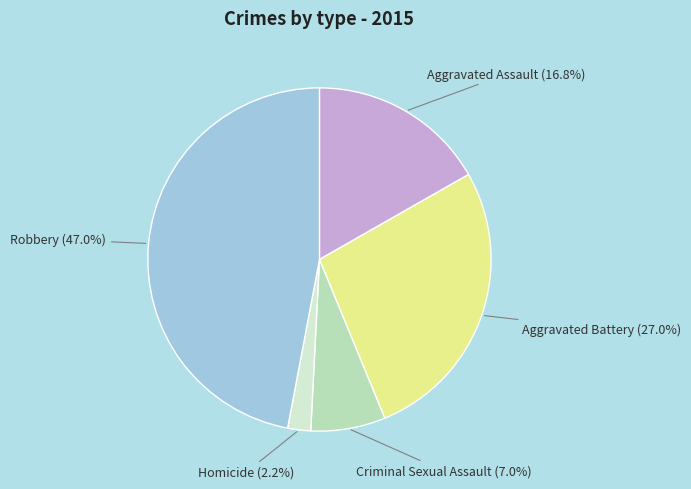

What percentage is the Robbery slice, to the nearest percent?

47%